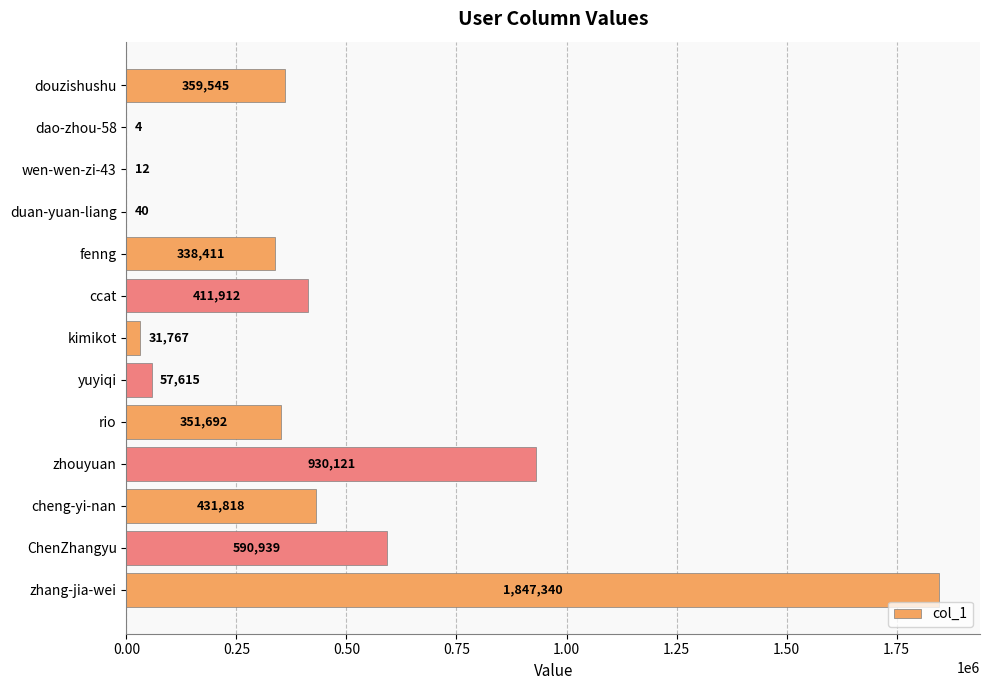

At which category does the chart reach its peak across all series?

zhang-jia-wei